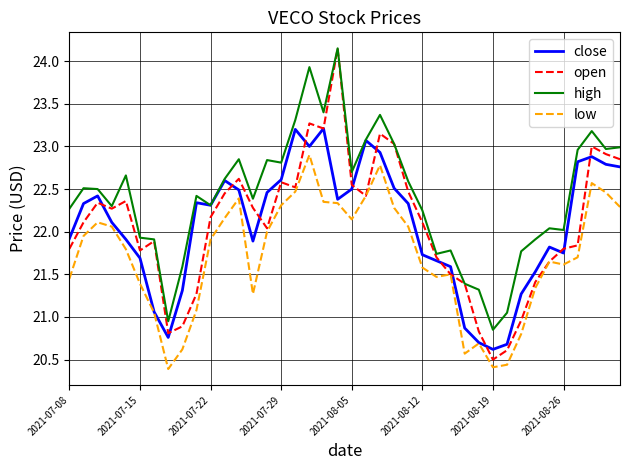

Which series has the widest spread of values?

open